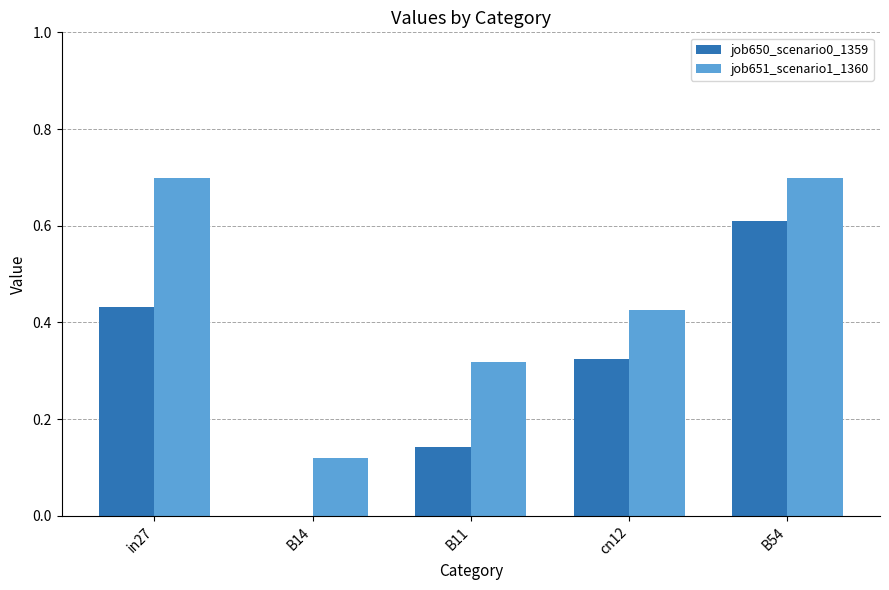

How many data points in job650_scenario0_1359 are above 0?

4